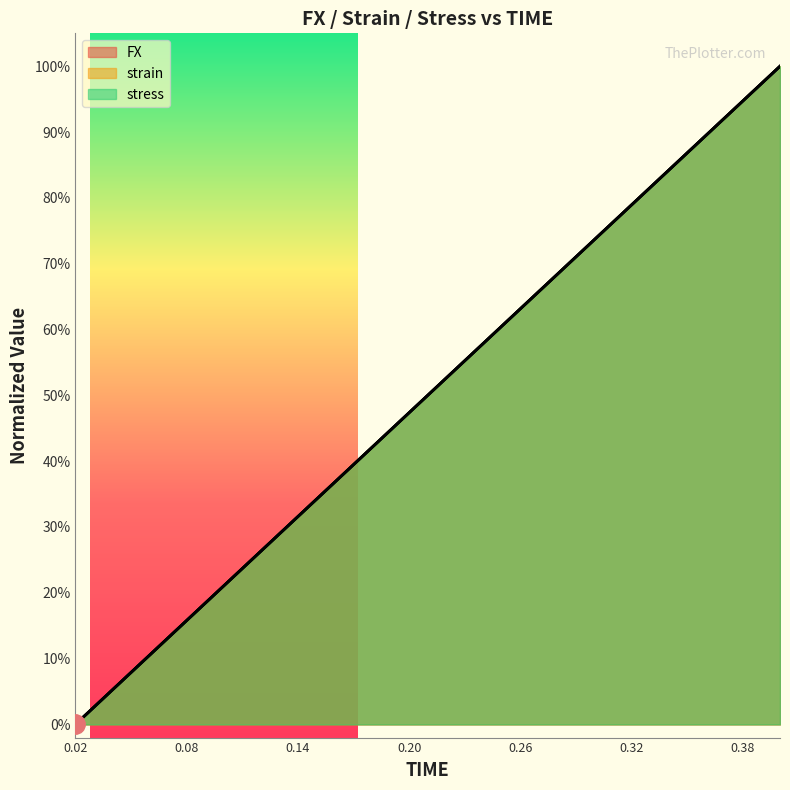

True or false: FX and stress cross at least once.

False